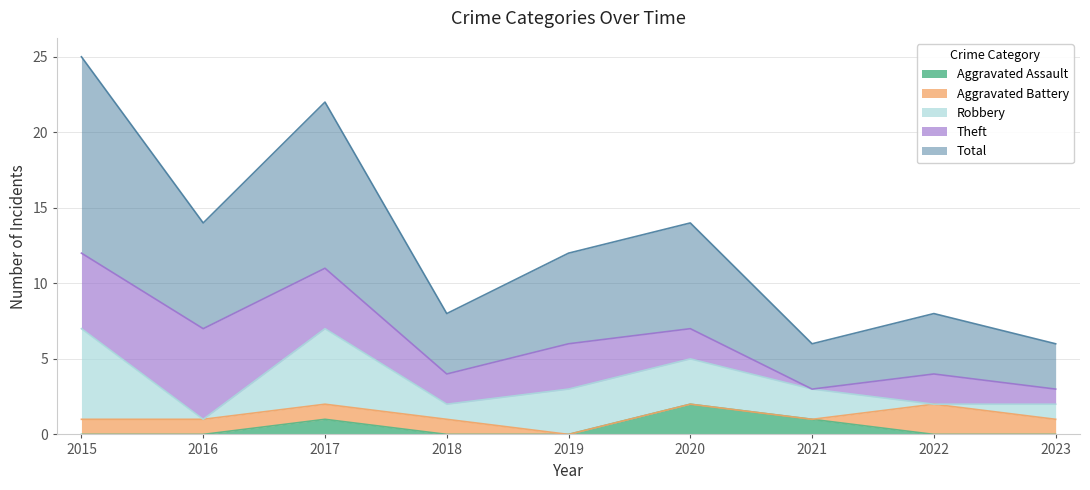

Rank the series by their maximum value, from highest to lowest.

Total, Robbery, Theft, Aggravated Assault, Aggravated Battery